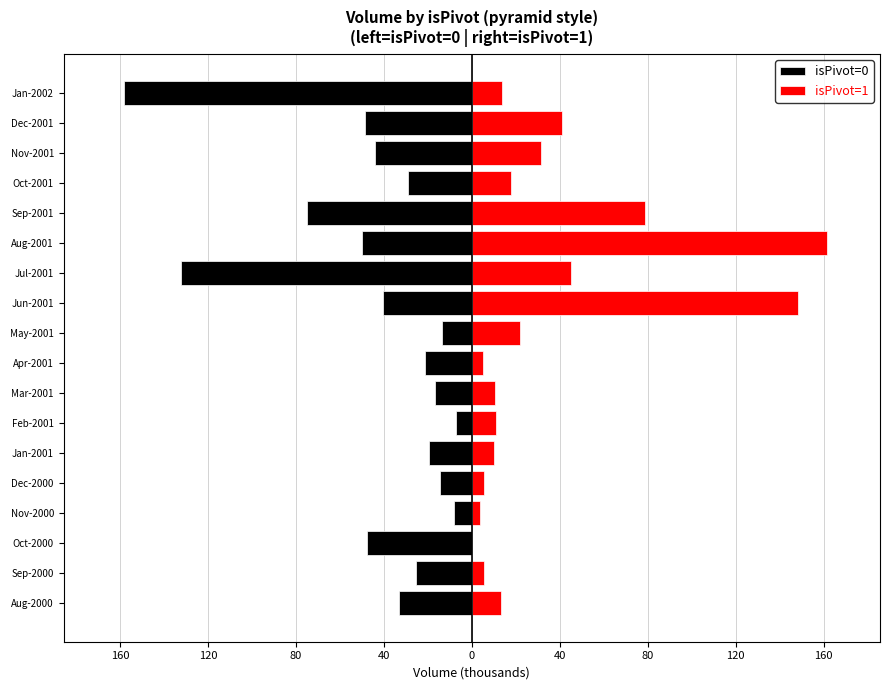

What is the maximum value shown in the chart?

161.4